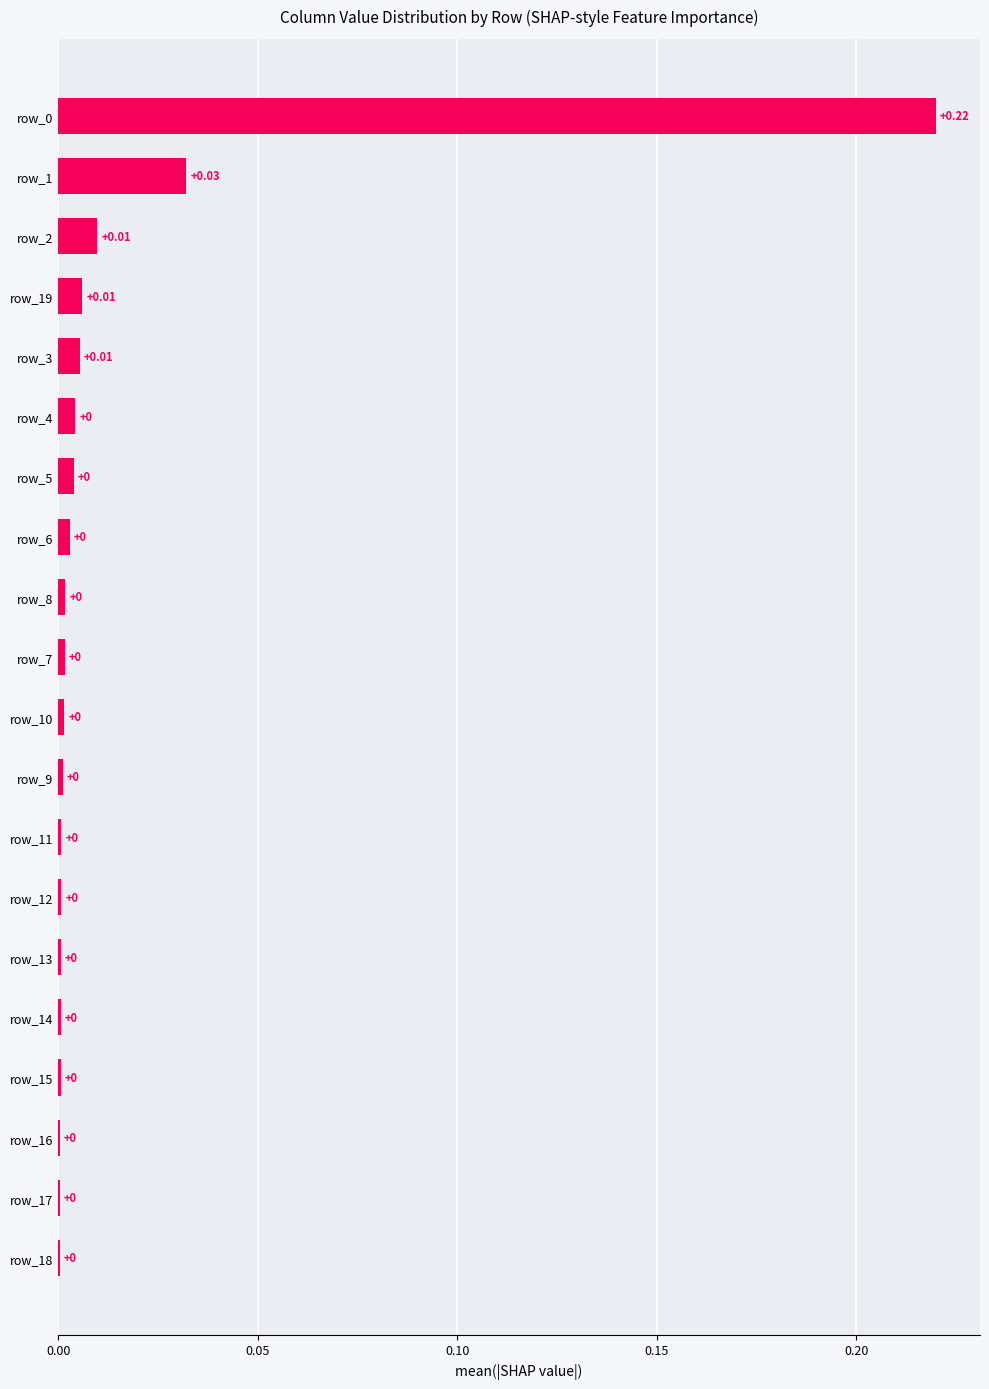

How many series are shown in this chart?

1